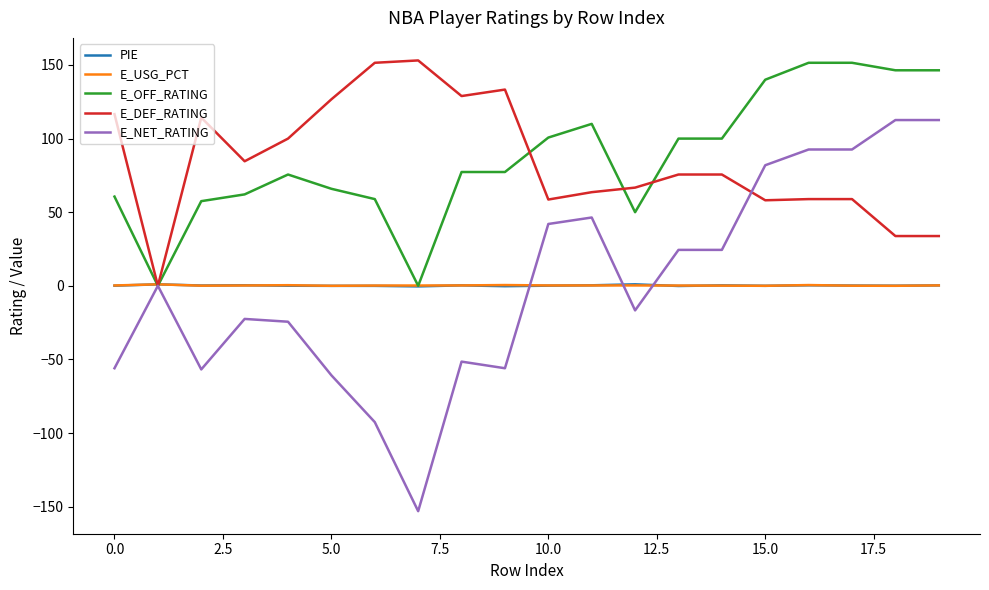

Which series has the widest spread of values?

E_NET_RATING